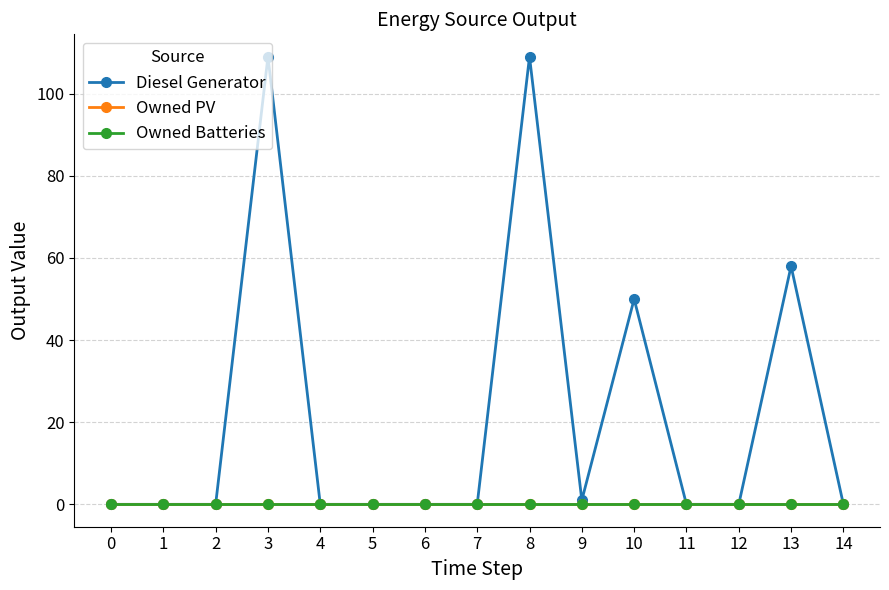

Which series has the largest total across all categories?

Diesel Generator